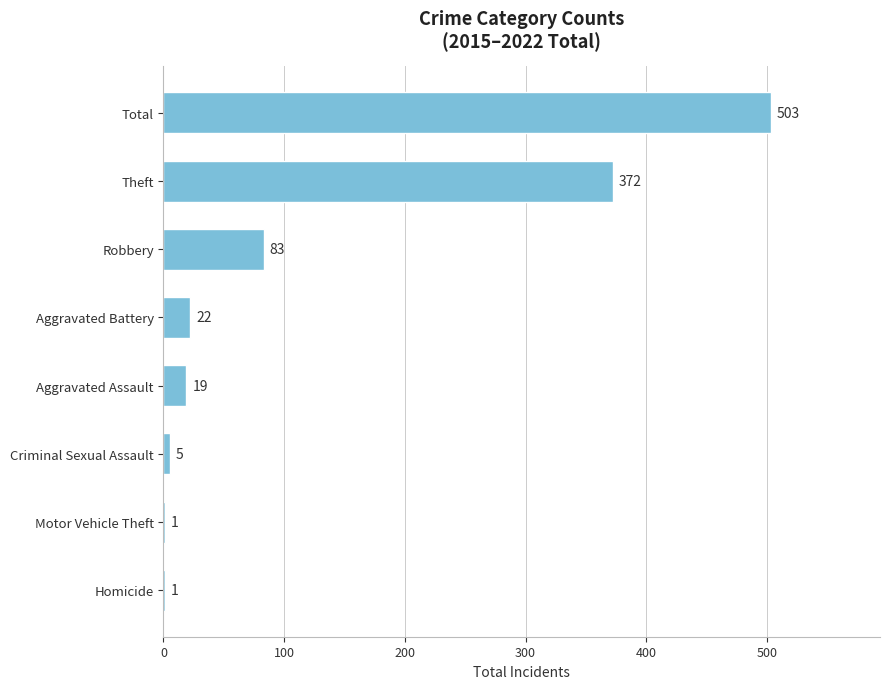

Reading bottom to top, transcribe all the data shown in this chart.

Homicide=1	Motor Vehicle Theft=1	Criminal Sexual Assault=5	Aggravated Assault=19	Aggravated Battery=22	Robbery=83	Theft=372	Total=503